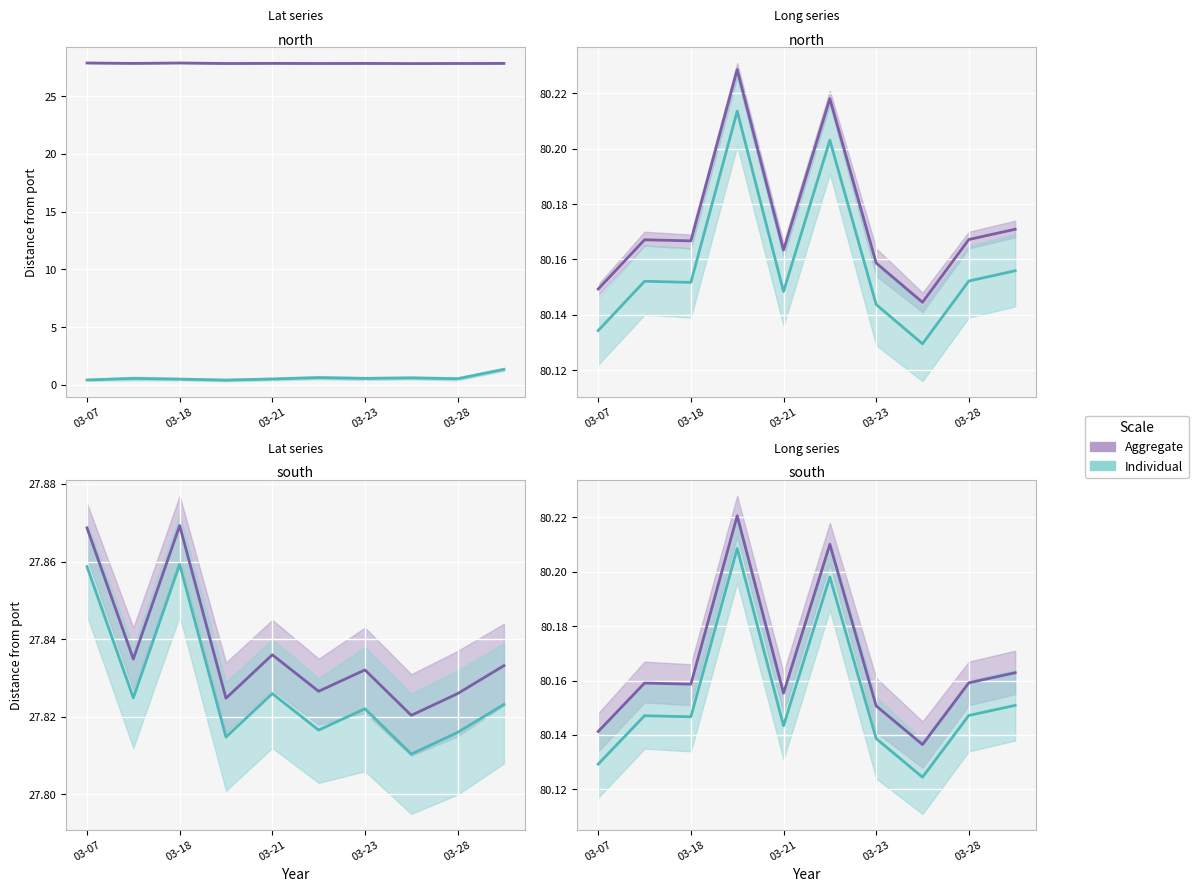

At 03-18, list the series in order from smallest to largest.

Individual mean, Aggregate mean